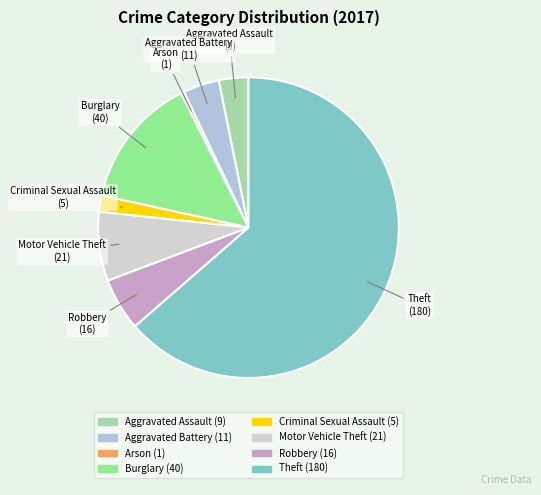

Combined, do Motor Vehicle Theft and Theft account for over 50%?

Yes